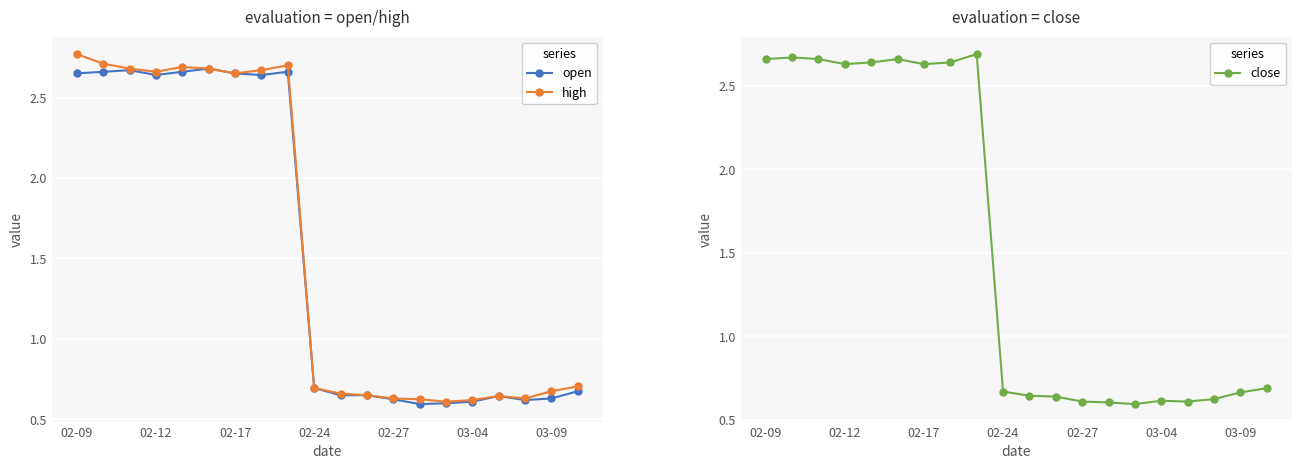

The close series shows 4.0 at 02-17. True or false?

False